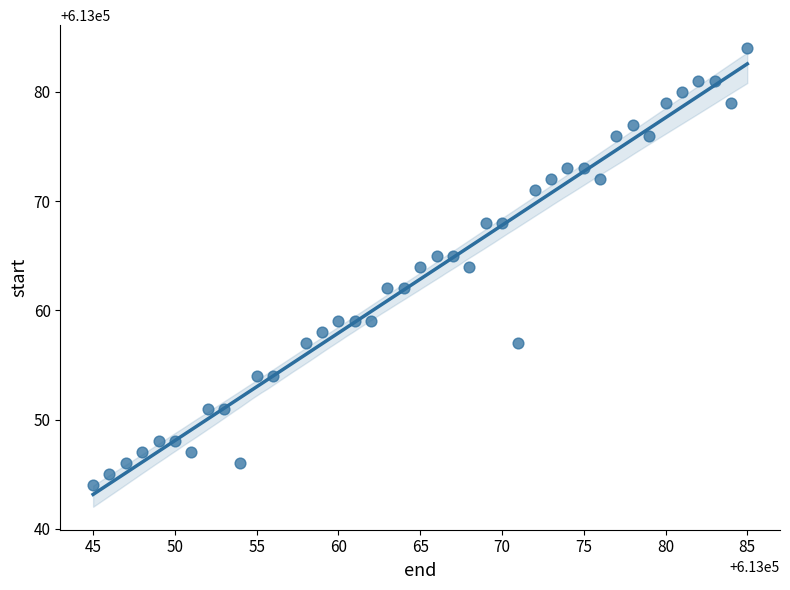

What is the range of X values (max minus min)?

40